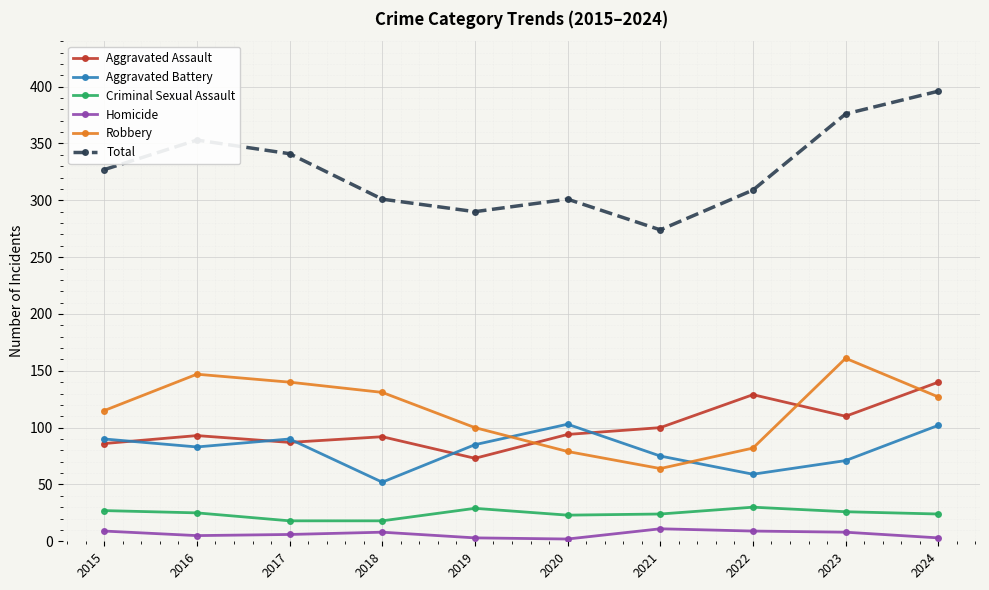

Where is the first local maximum for Aggravated Assault?

2016